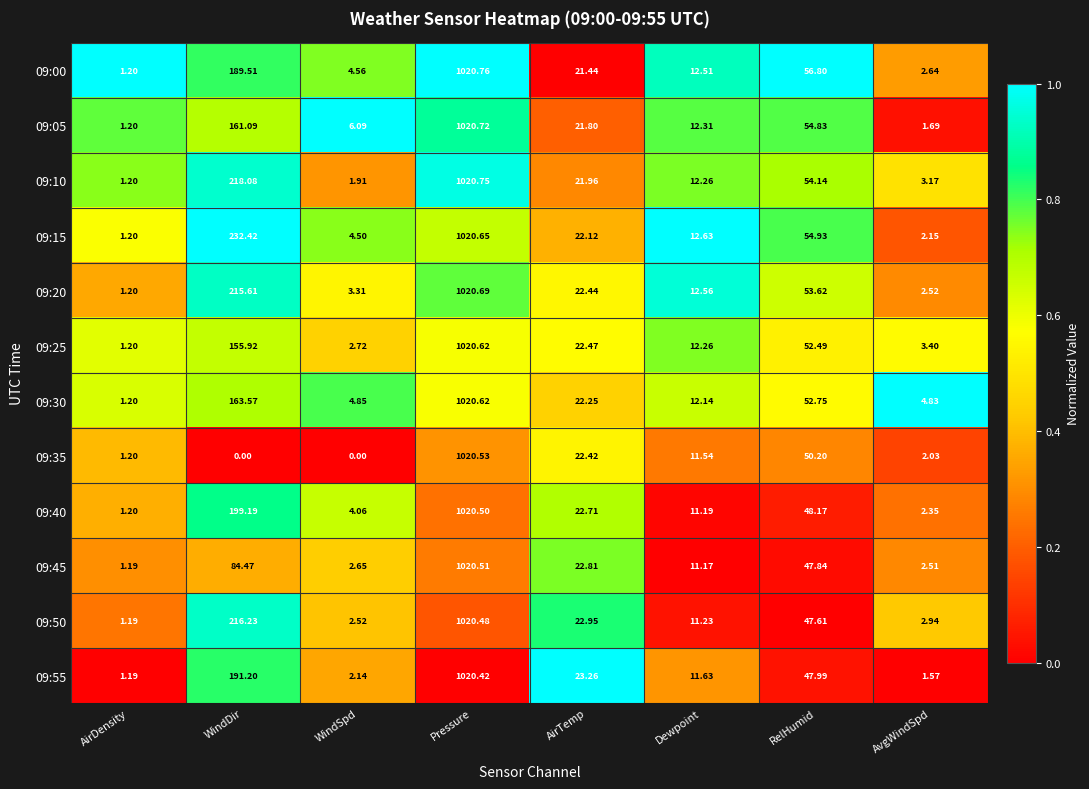

What is the total value across all series at AirTemp?

268.6